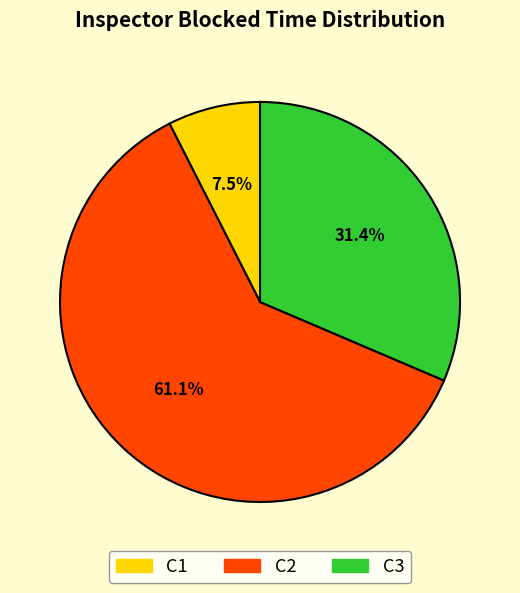

Which slice is the largest?

C2